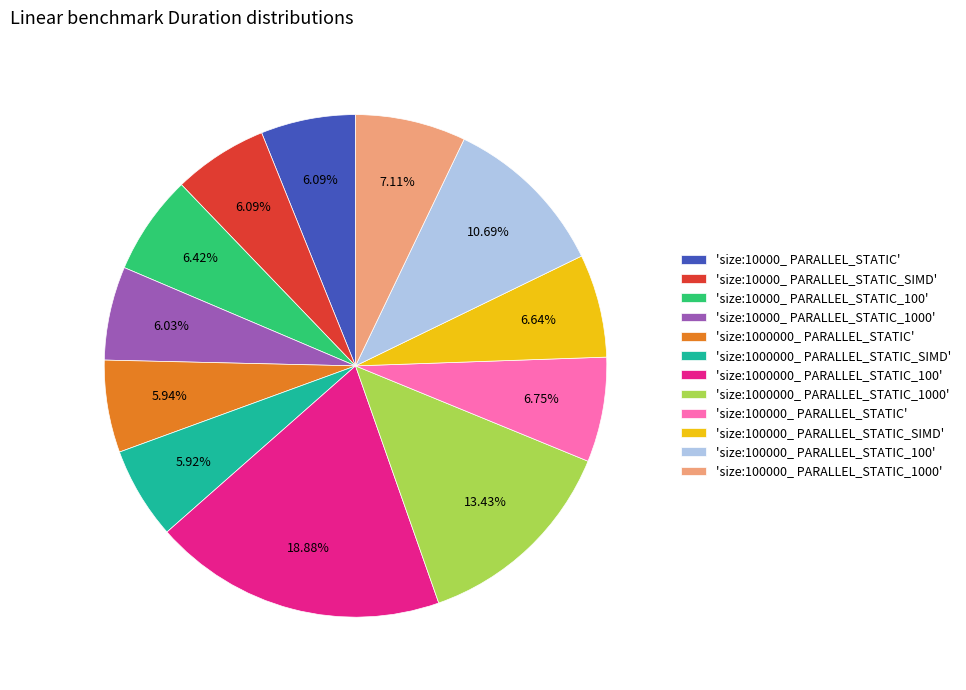

Is the sum of 'size:1000000_ PARALLEL_STATIC' and 'size:10000_ PARALLEL_STATIC_SIMD' greater than half?

No